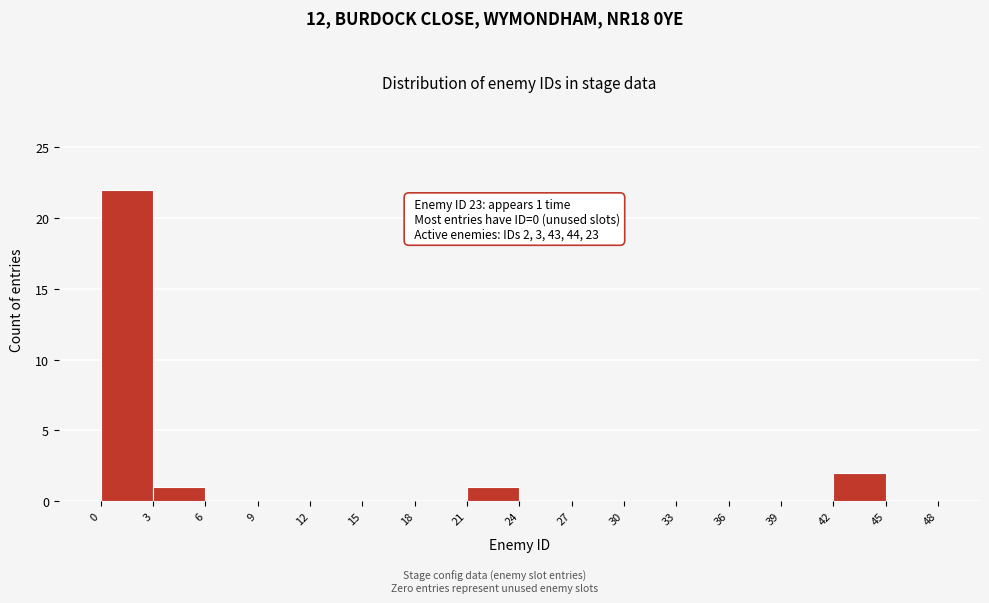

Which range on the x-axis has the tallest bar?

0 to 3